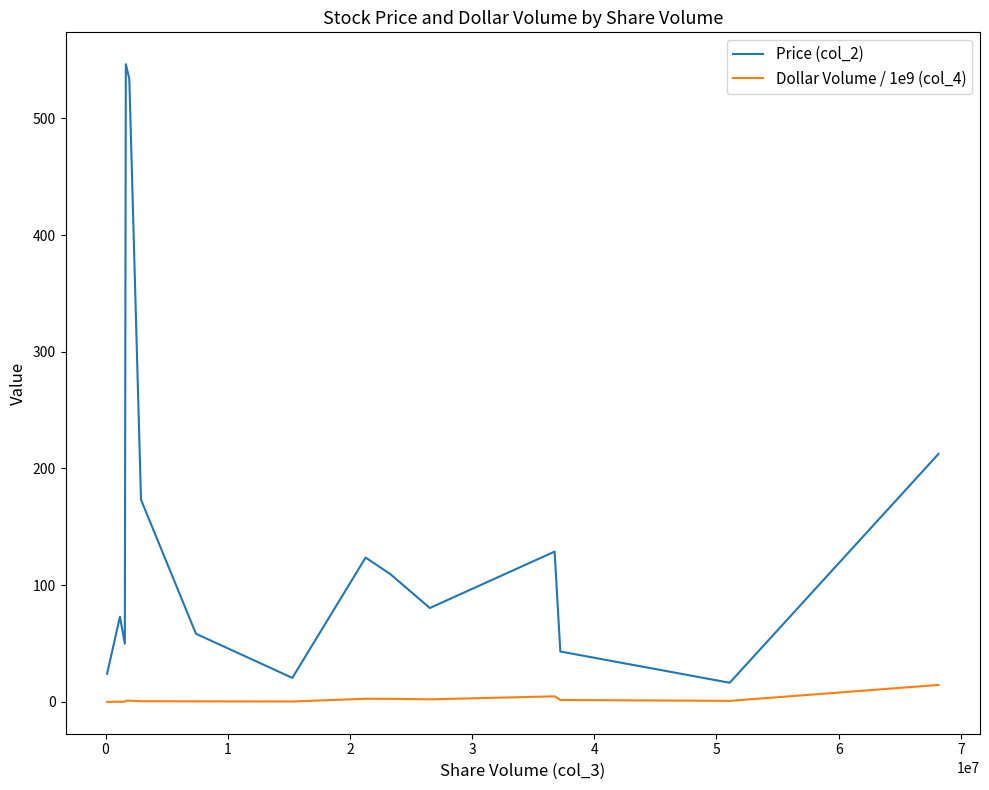

List the series in order of their overall mean, lowest first.

Dollar Volume / 1e9 (col_4), Price (col_2)